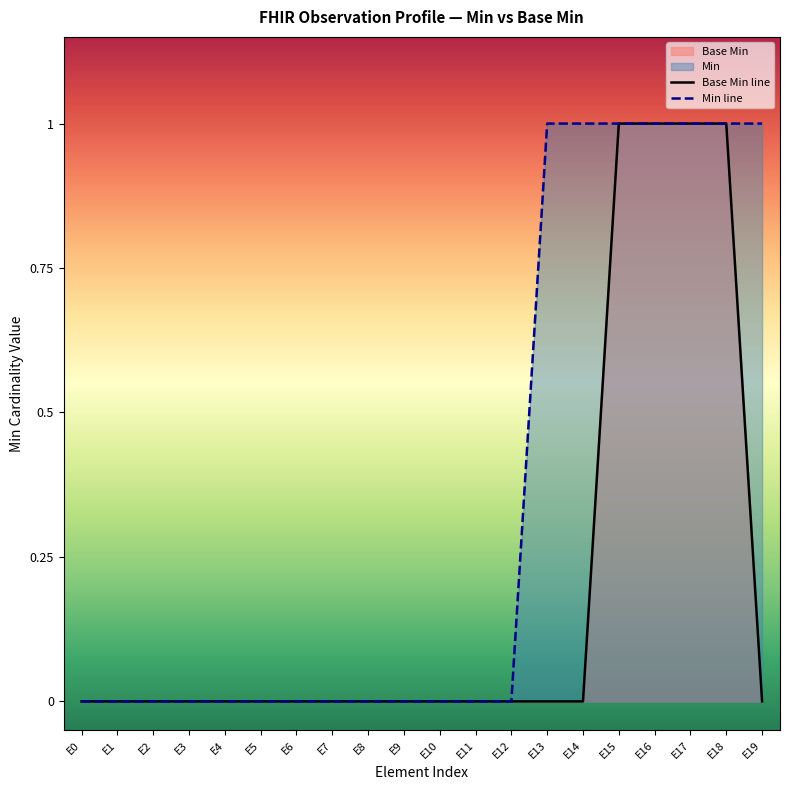

True or false: Base Min line and Min line cross at least once.

False